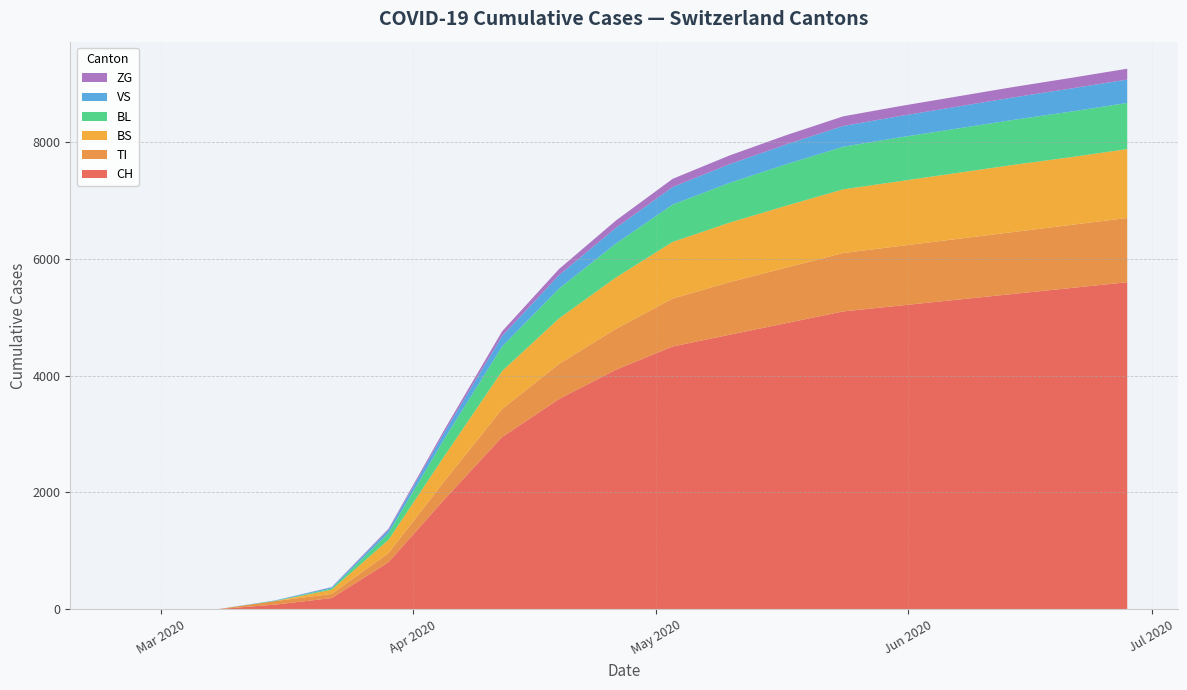

Reading left to right, what are all the values shown in this chart?

CH: 0	0	3	79	192	806	1900	2950	3600	4100	4500	4700	4900	5100	5200	5300	5400	5500	5600
TI: 0	0	0	61	70	155	314	480	600	700	820	900	950	1000	1020	1040	1060	1080	1100
BS: 0	0	0	0	73	228	434	650	780	880	970	1020	1060	1090	1110	1130	1150	1160	1180
BL: 0	0	0	5	21	115	298	420	510	580	640	680	710	730	750	760	770	780	790
VS: 0	0	0	6	19	54	112	180	230	270	300	320	340	355	365	375	385	395	400
ZG: 0	0	0	0	5	21	46	80	105	125	140	150	158	165	170	174	178	182	186